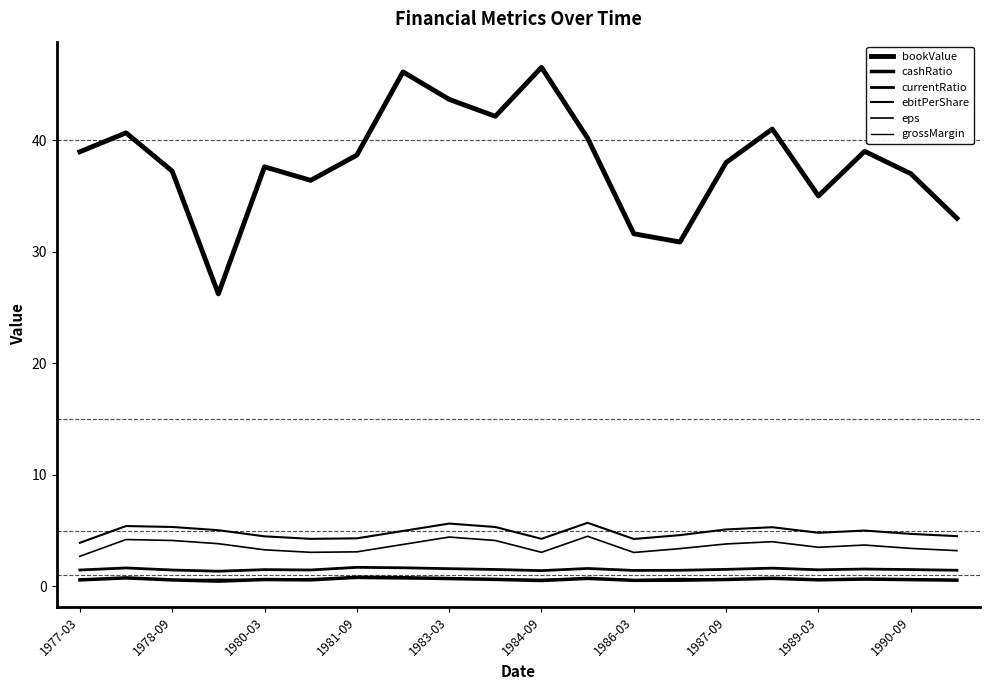

How many lines are shown in the chart?

6